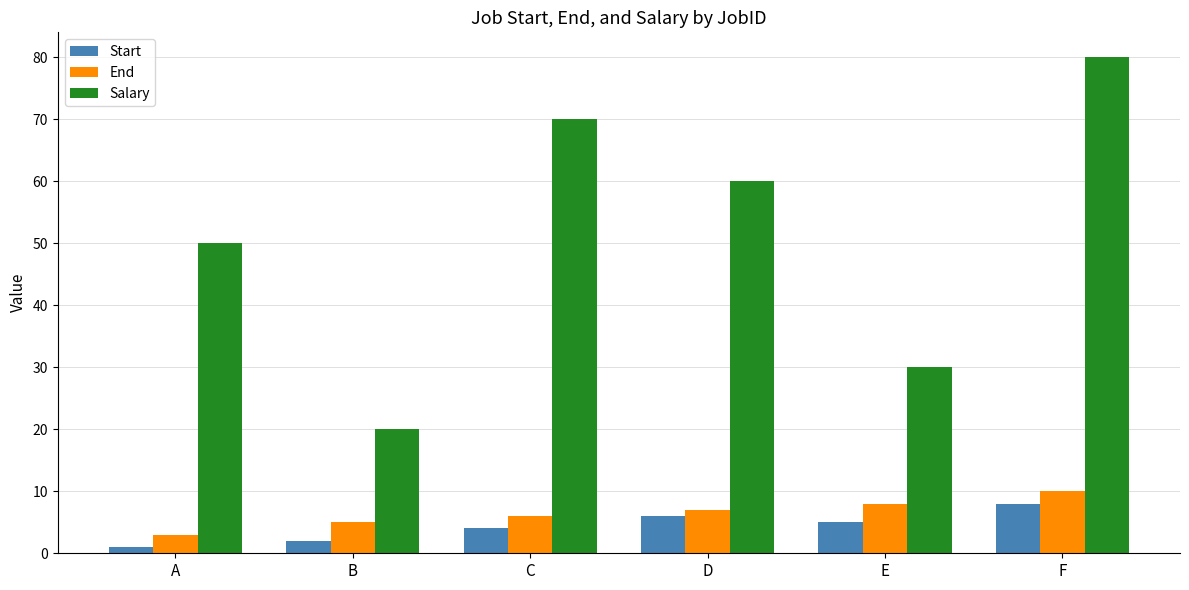

True or false: End has a value of 6 at C.

True